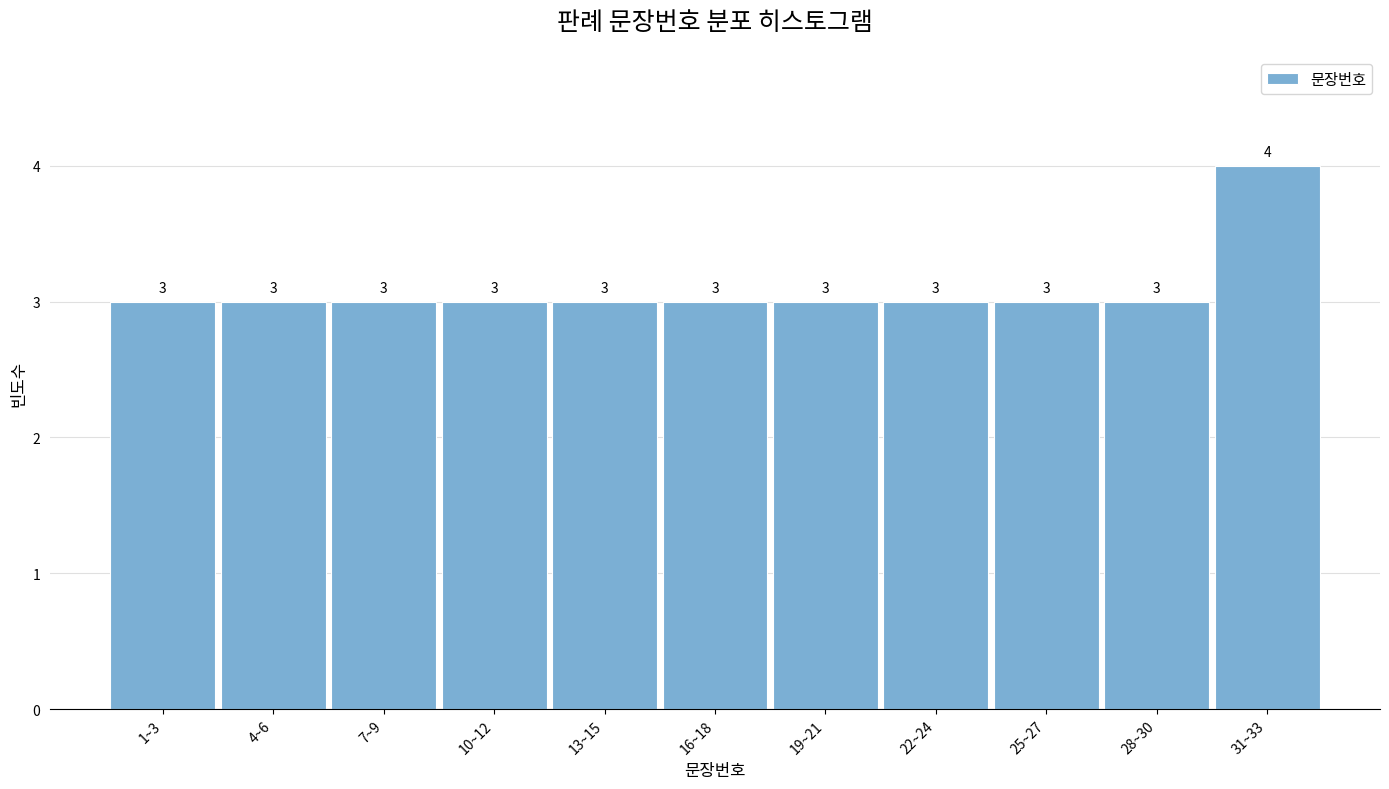

Reading right to left, transcribe all the data shown in this chart.

31~33=4	28~30=3	25~27=3	22~24=3	19~21=3	16~18=3	13~15=3	10~12=3	7~9=3	4~6=3	1~3=3